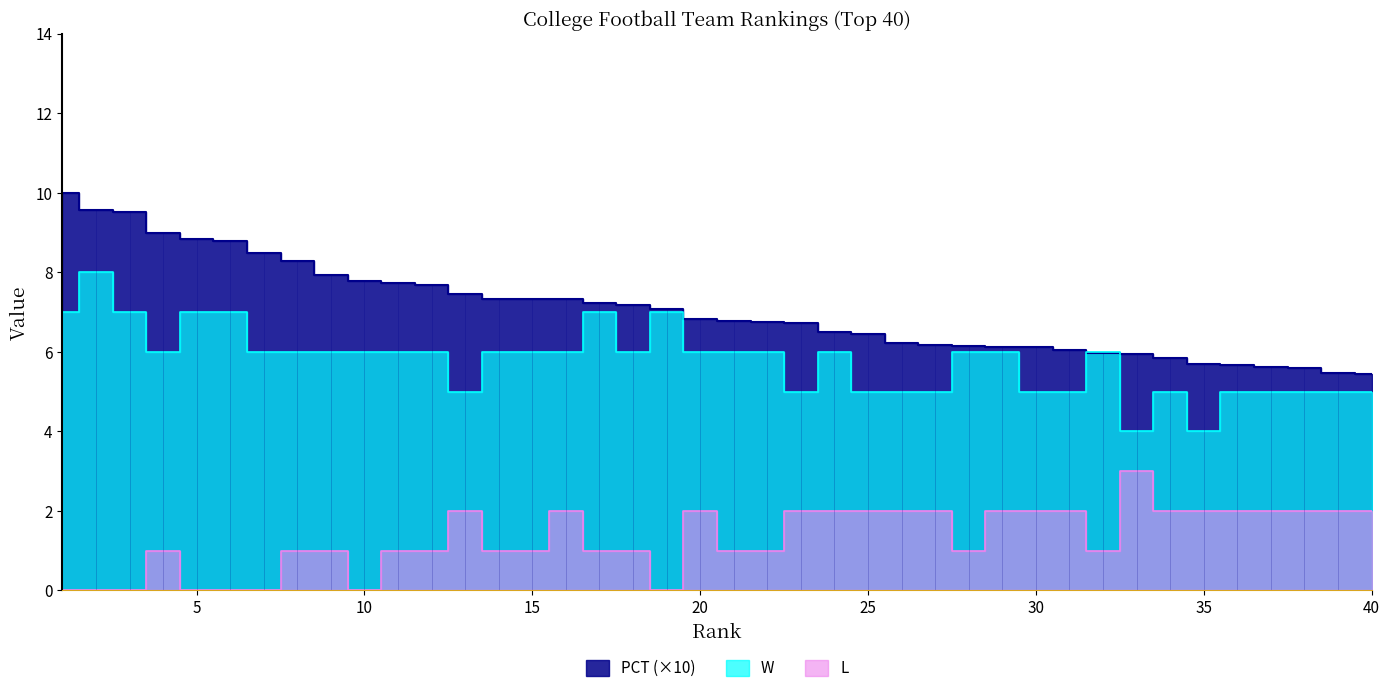

True or false: PCT has a value of 15.7 at 2.

False